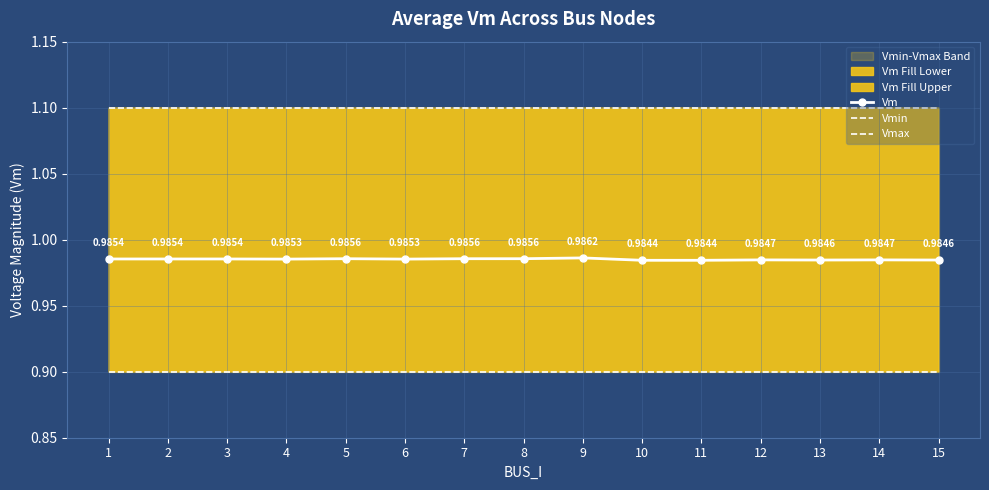

Is the value of Vmin at 13 greater than the value of Vm at 15?

No